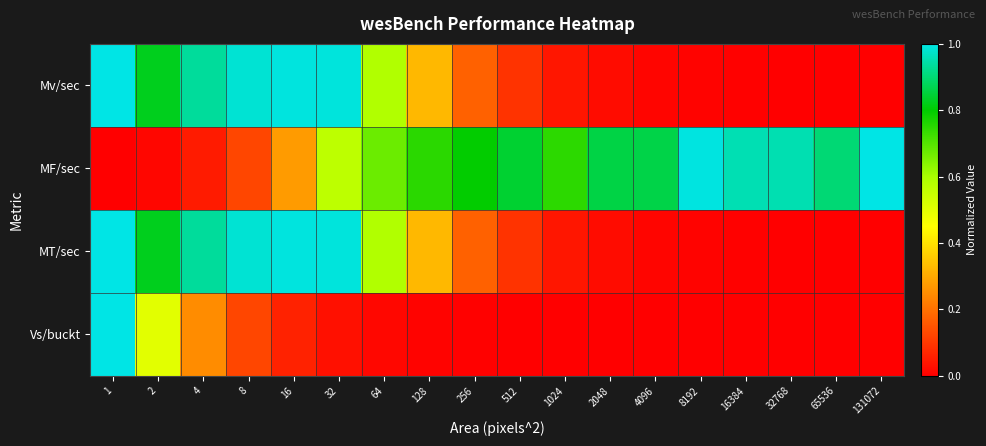

Which has a higher value, 128 or 512?

128